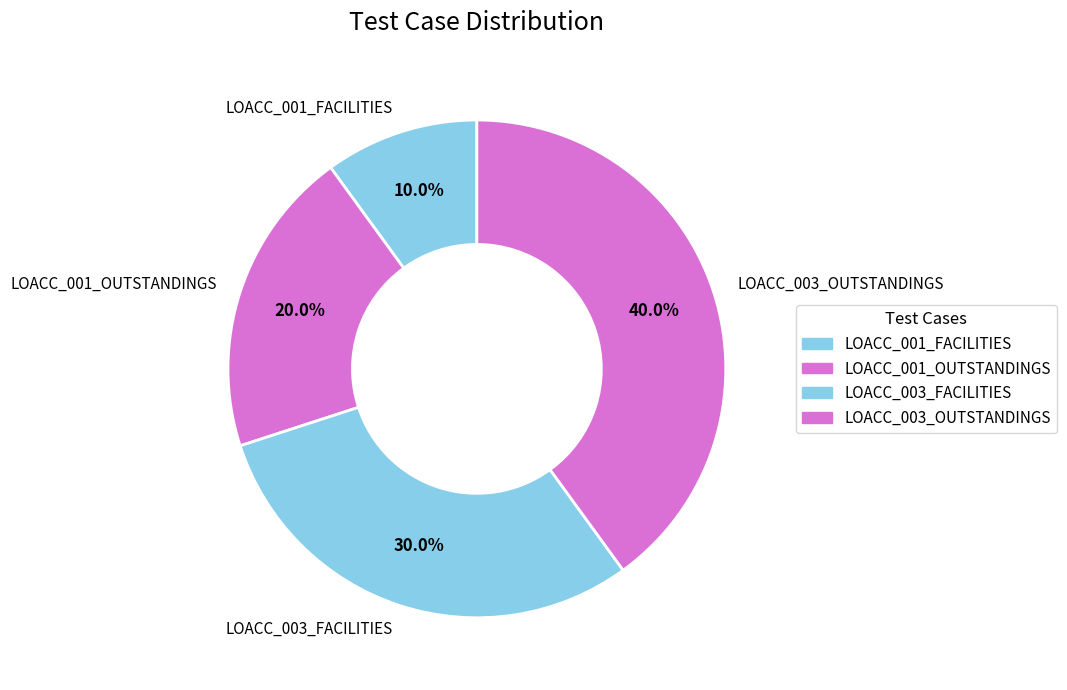

The LOACC_001_FACILITIES slice represents 10% of the pie. True or false?

True